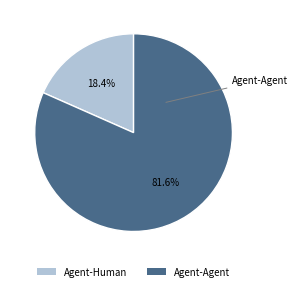

To the nearest percent, what is the combined percentage of Agent-Agent and Agent-Human?

100%